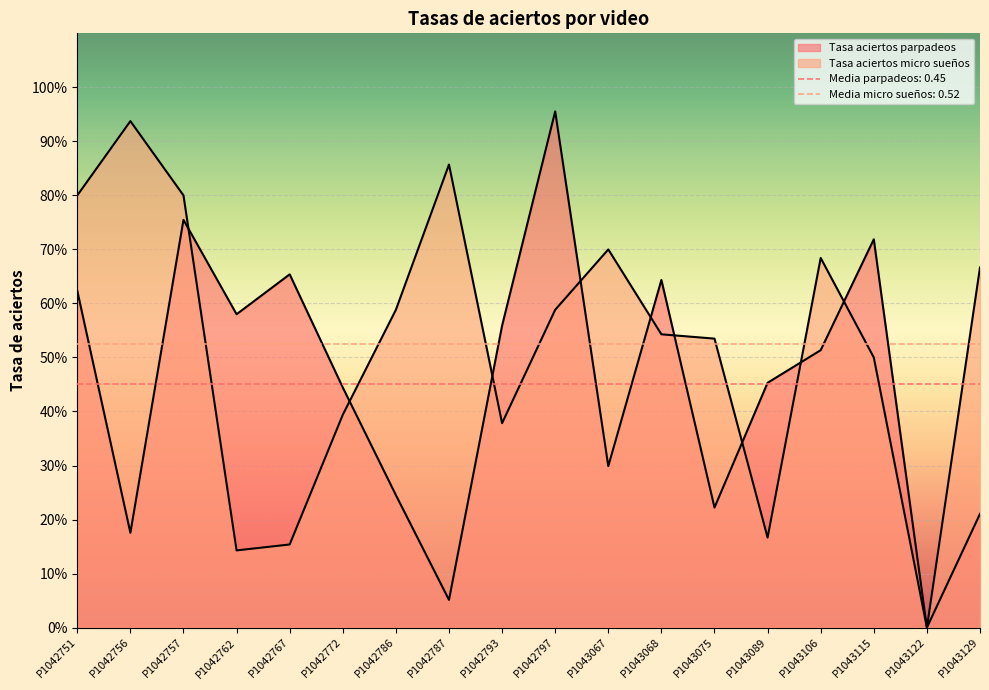

Which series changed the most between P1042793 and P1043129?

Tasa aciertos parpadeos